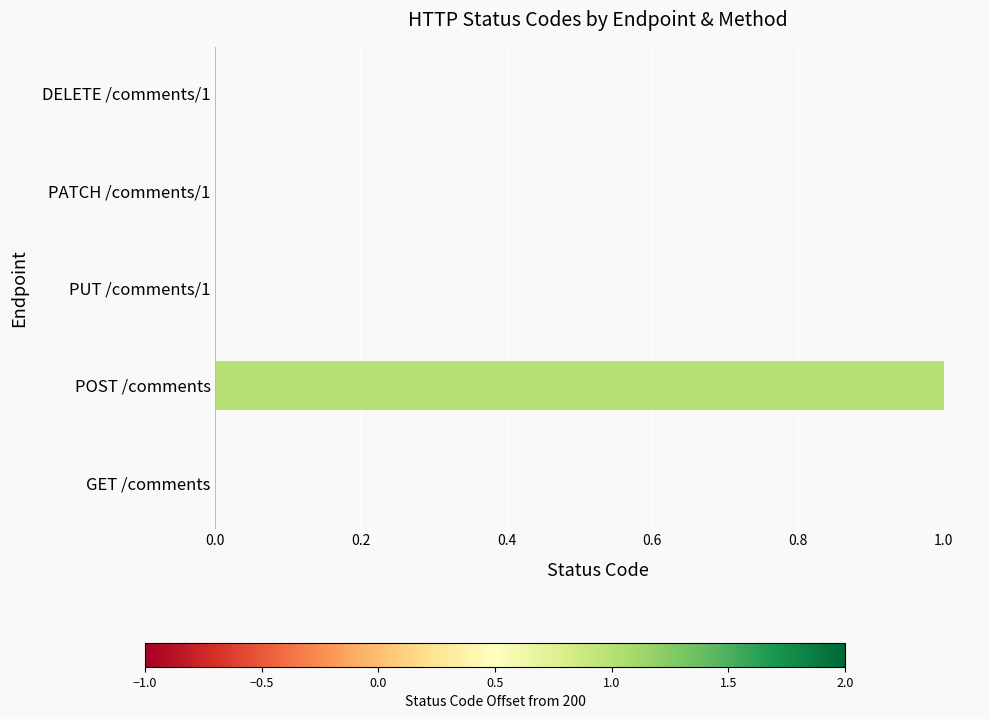

The chart shows a value of 0 at DELETE /comments/1. True or false?

True